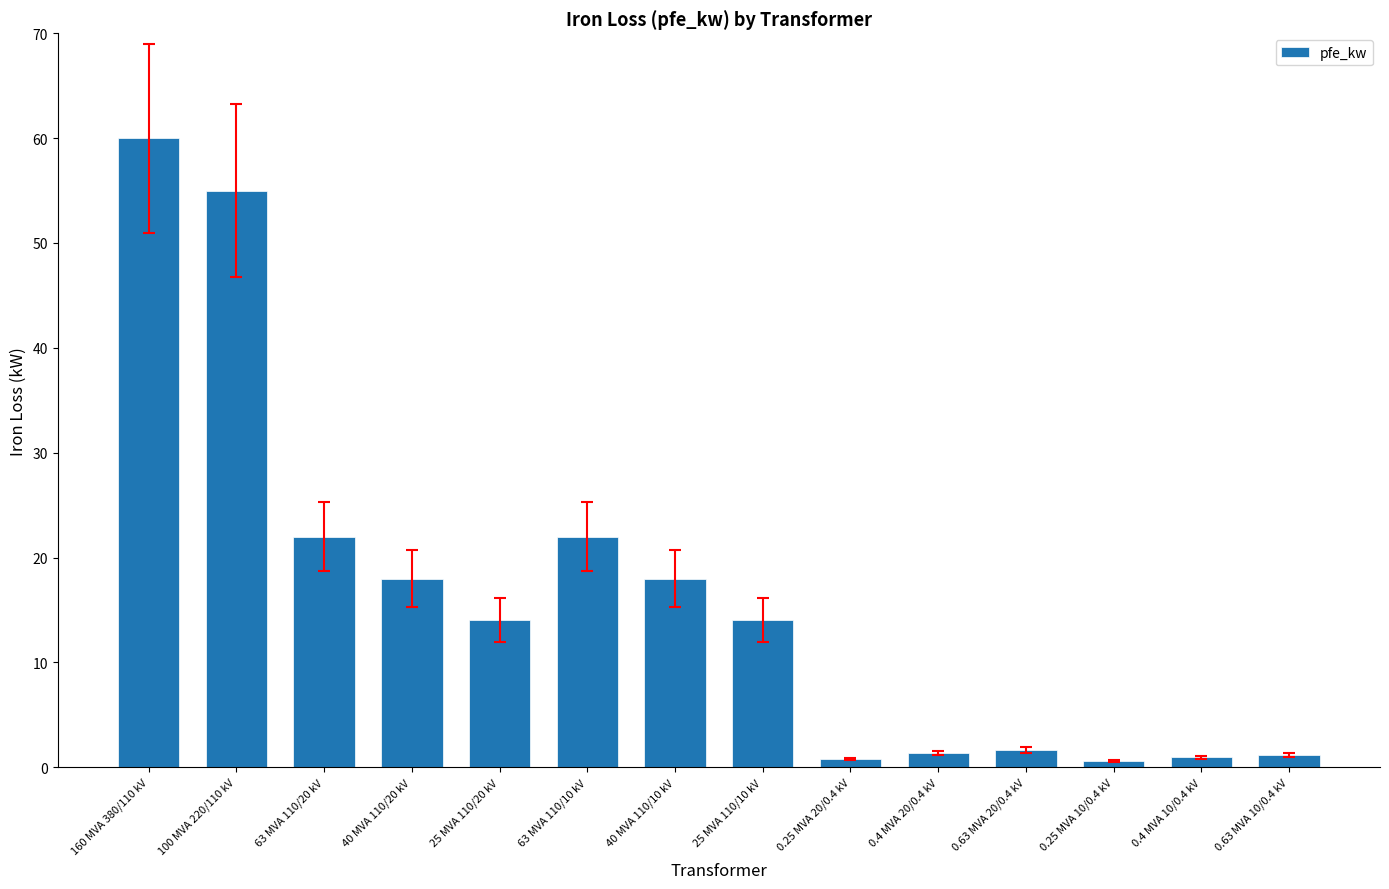

True or false: the data shows 5.1 at 63 MVA 110/20 kV.

False